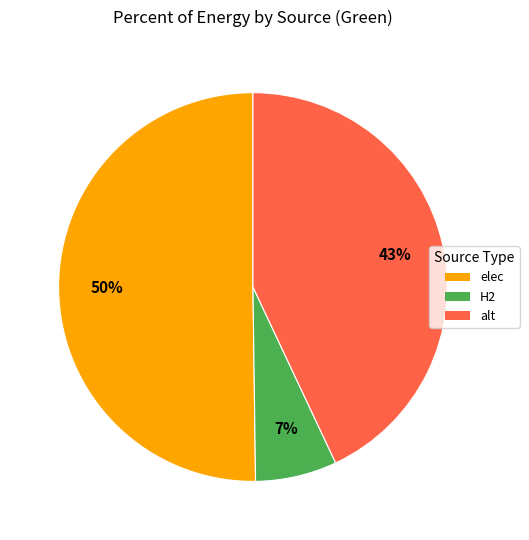

To the nearest percent, what is the difference between the largest and smallest slice percentages?

43%